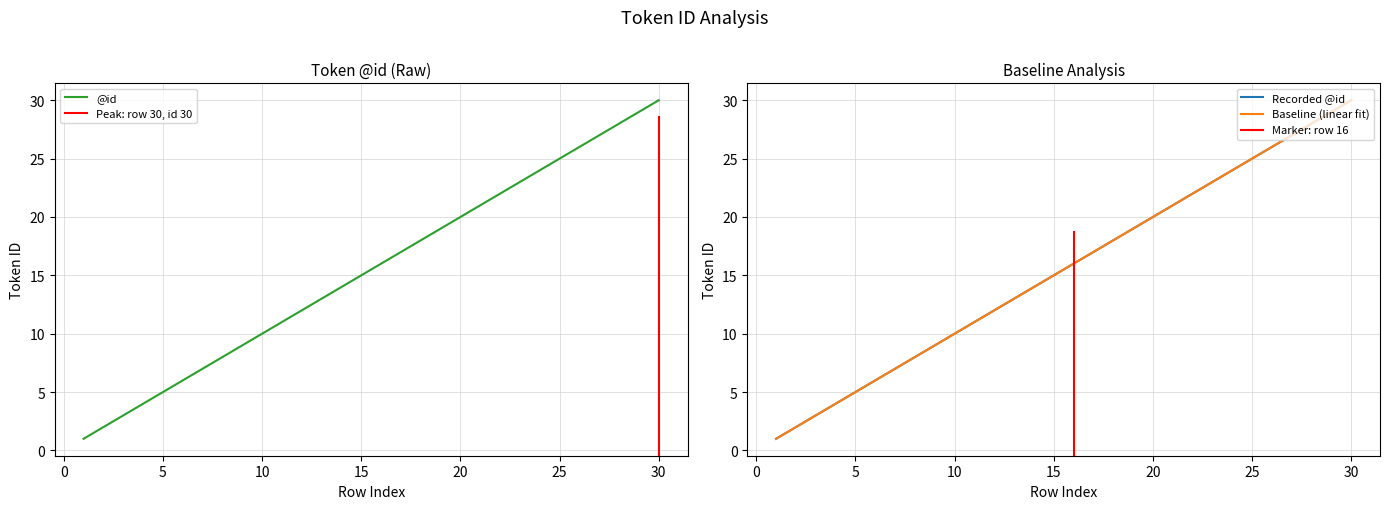

The chart shows a value of 13 at 21. True or false?

False